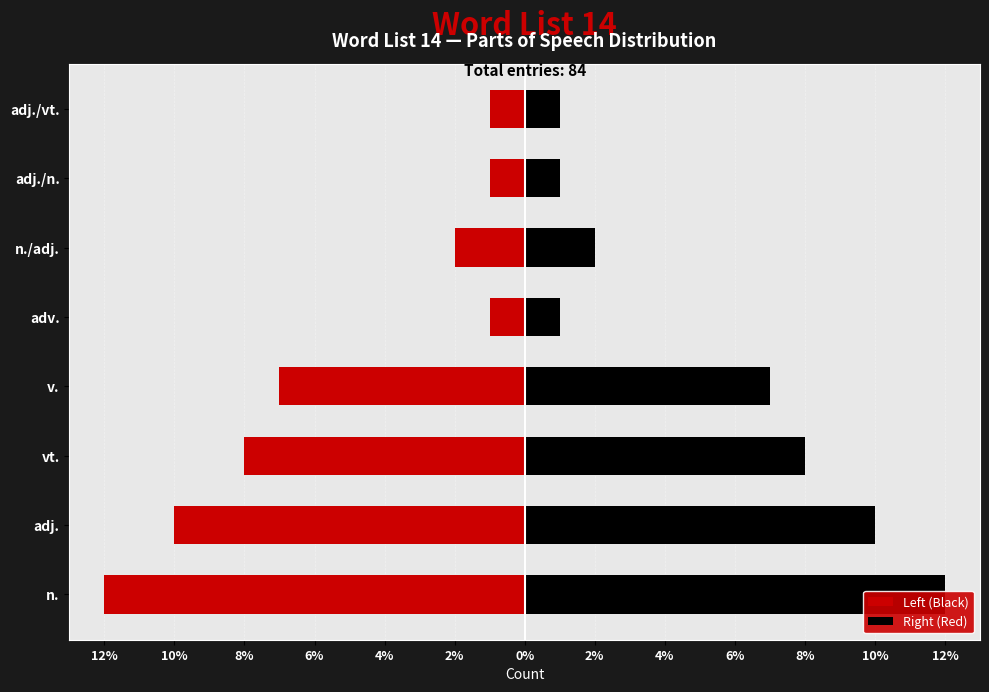

Between adj. and v., which series saw the biggest shift?

Left (Black)